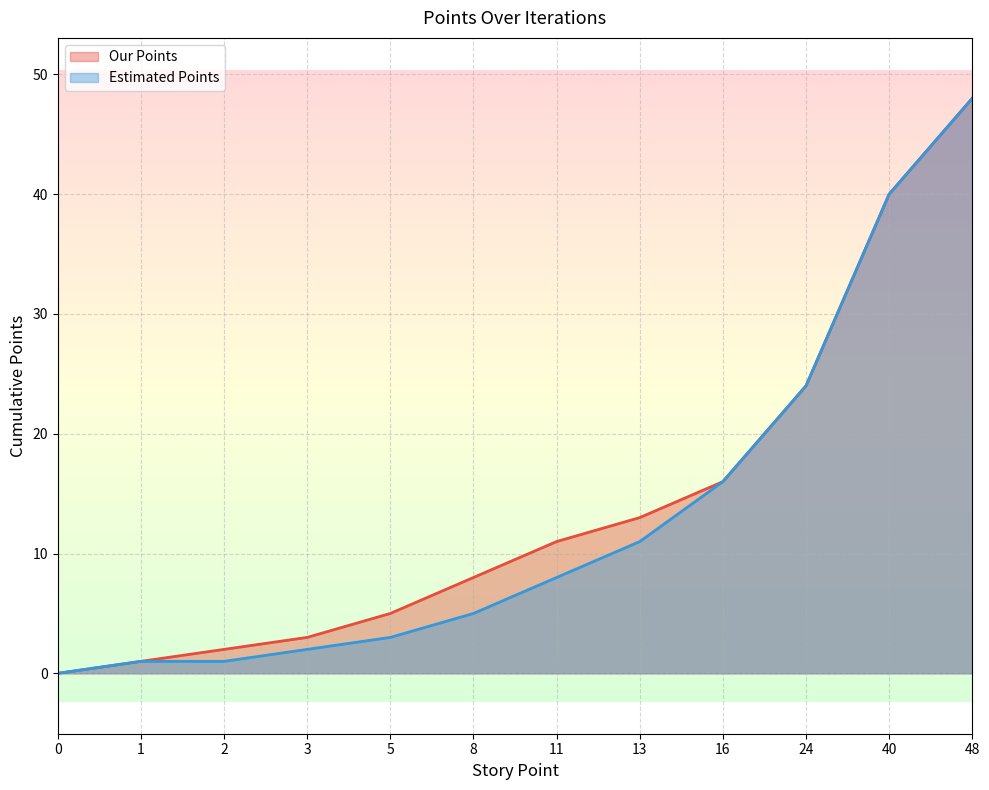

Rank the series by their average value, from lowest to highest.

Estimated Points, Our Points